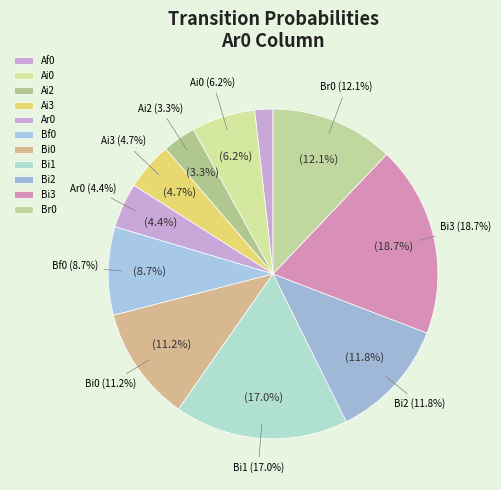

To the nearest percent, what portion does Bf0 represent?

9%